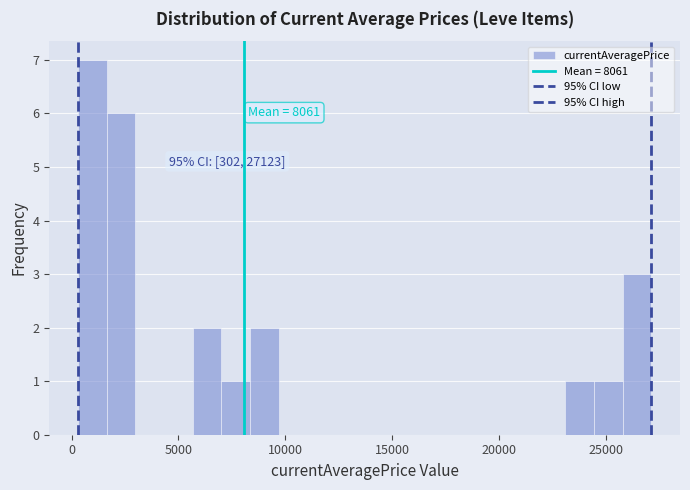

Around what value on the x-axis is the tallest bar? Give the approximate position of its centre, as read against the axis.

1000